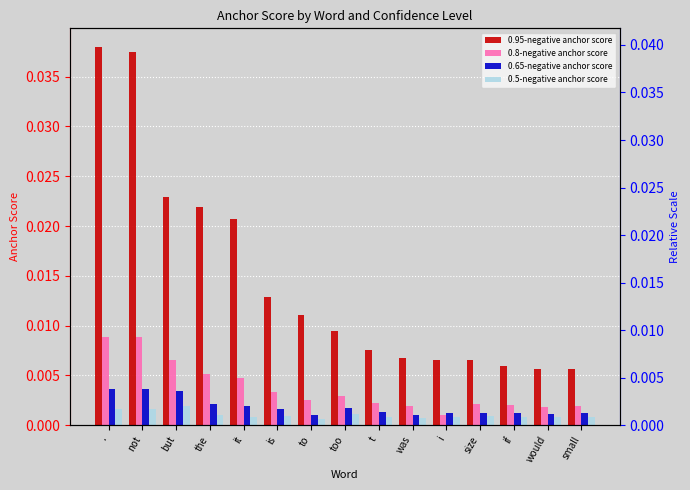

Is the value of 0.95-negative anchor score at to greater than the value of 0.5-negative anchor score at is?

Yes